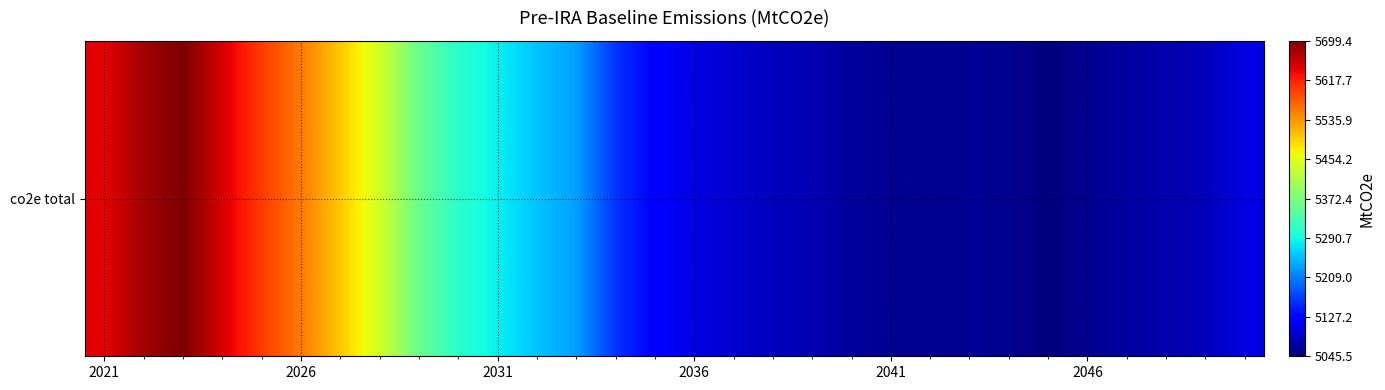

Is it true that the value at 11 is 5253.3?

True